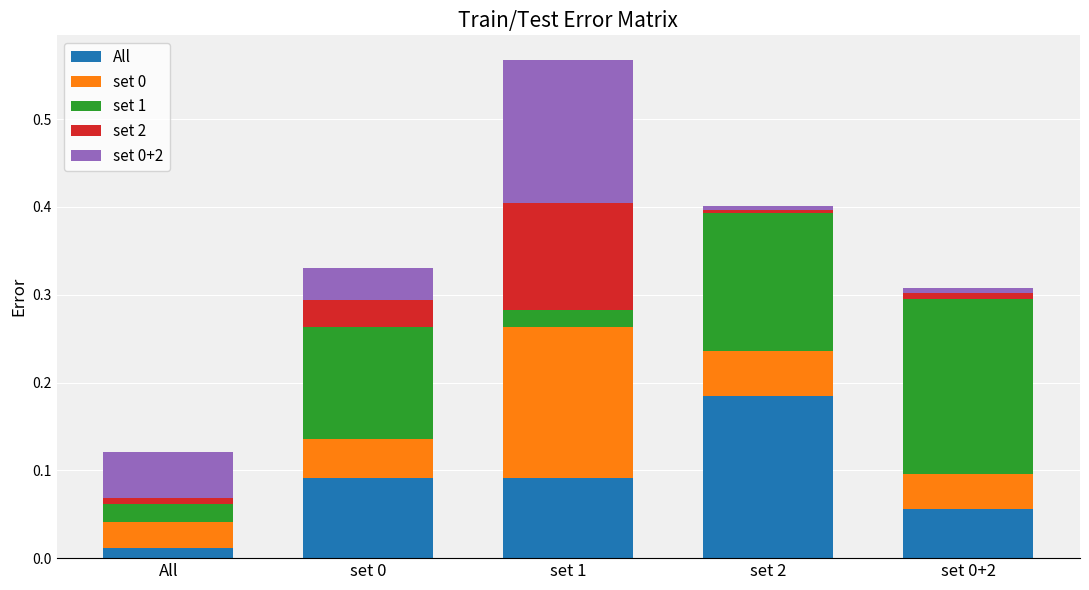

The All series shows 0.0 at All. True or false?

True